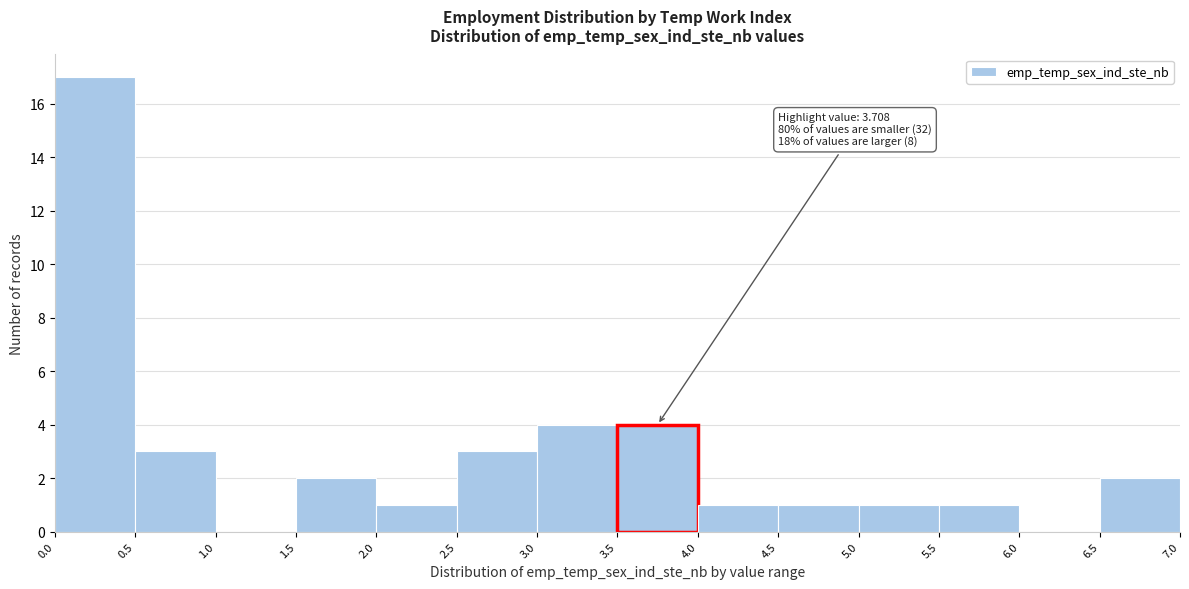

Over which range of the x-axis is the bar tallest?

0.0 to 0.5